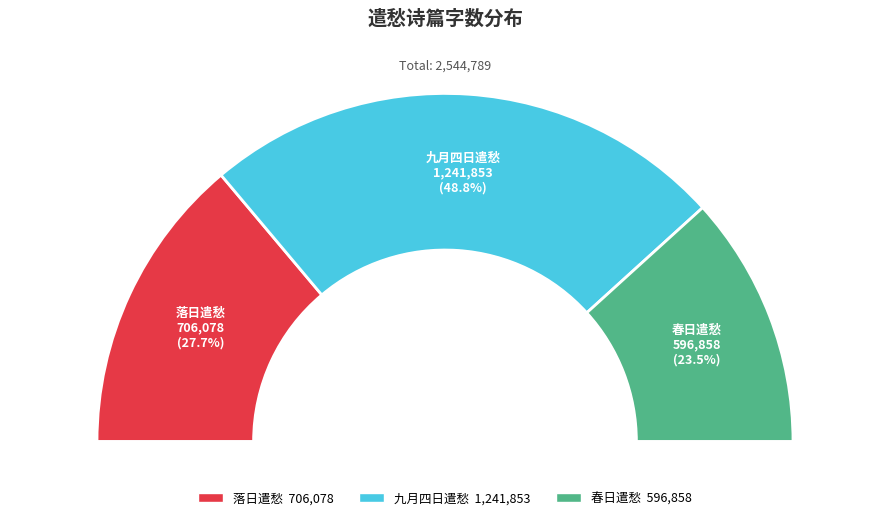

To the nearest percent, what portion does 春日遣愁 represent?

23%